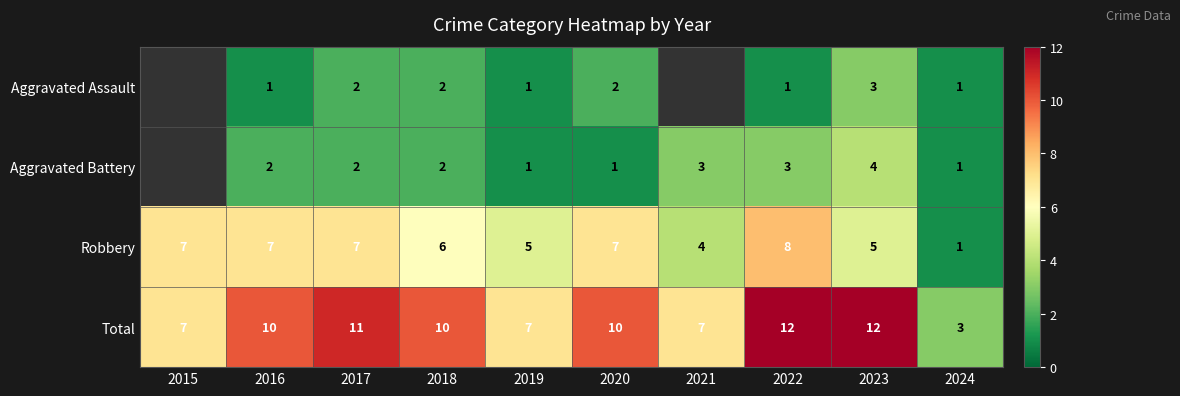

At which category is the sum across all series the highest?

2022